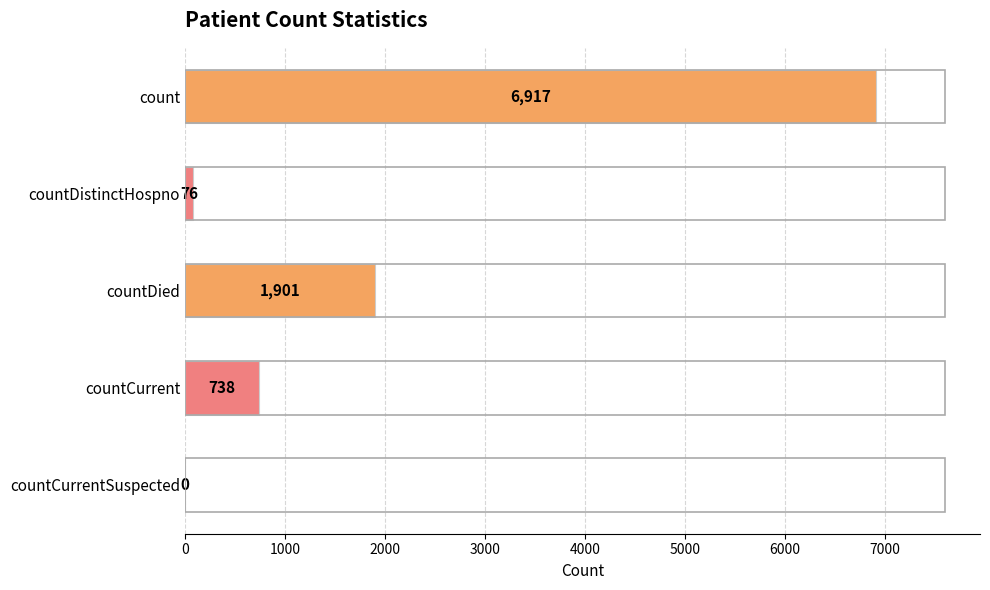

Is it true that the value at countDied is 1901?

True